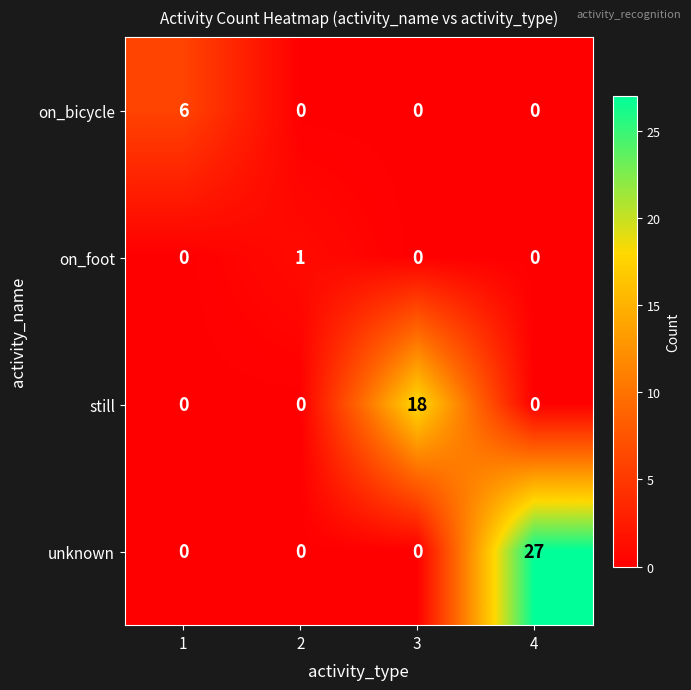

Which series has the widest spread of values?

unknown